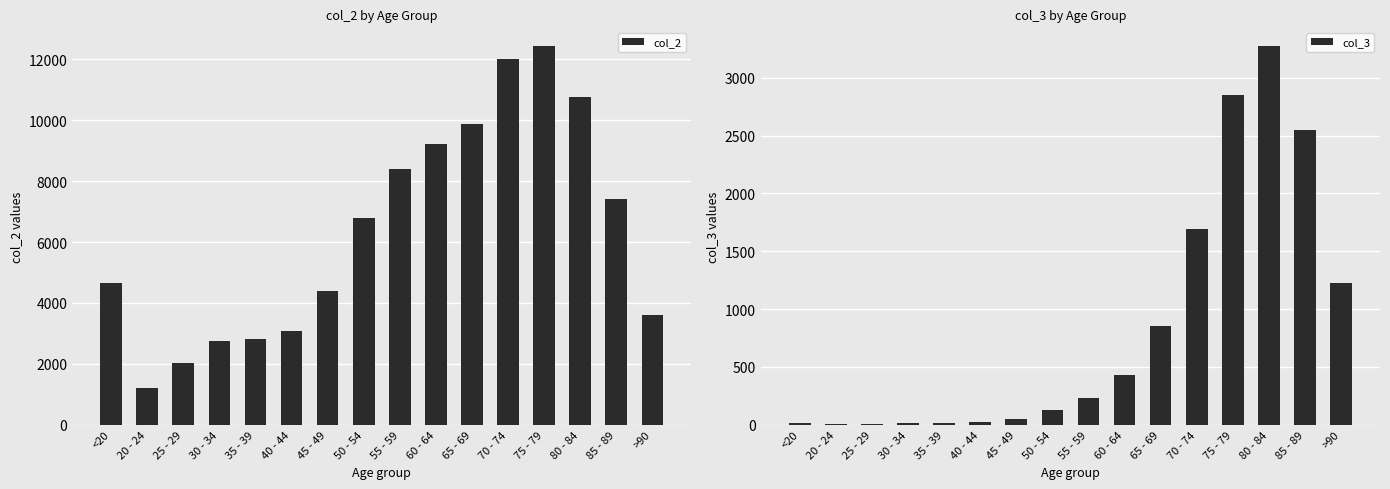

How many categories are shown in the chart?

16